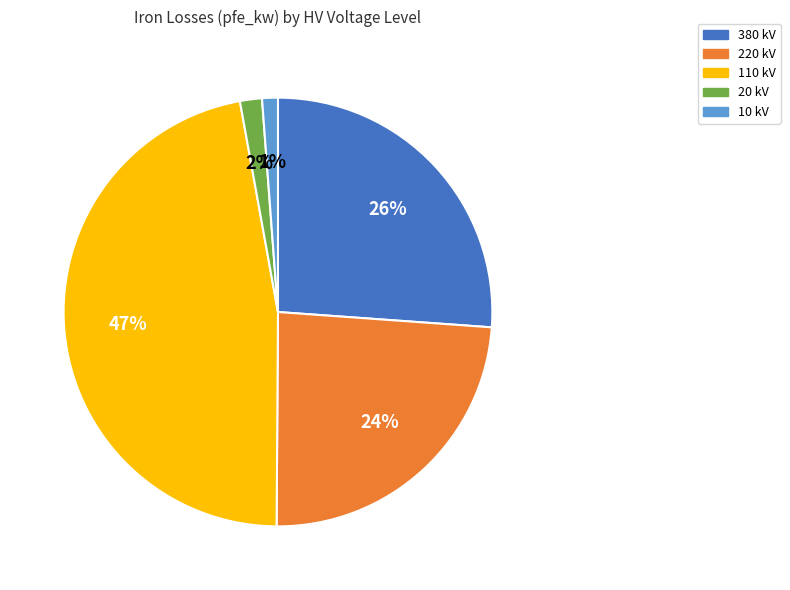

Does any single category account for the majority?

No